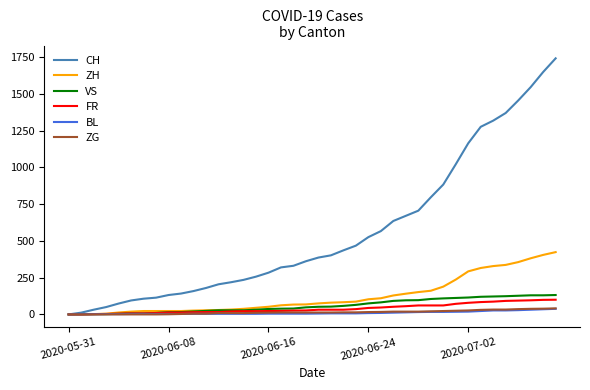

What is the maximum value for BL?

38